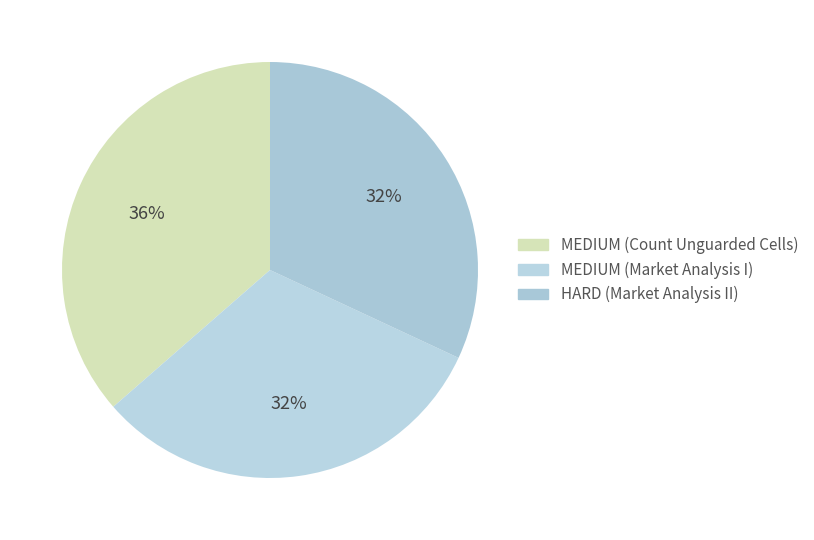

What is the largest slice in the pie chart?

MEDIUM (Count Unguarded Cells)